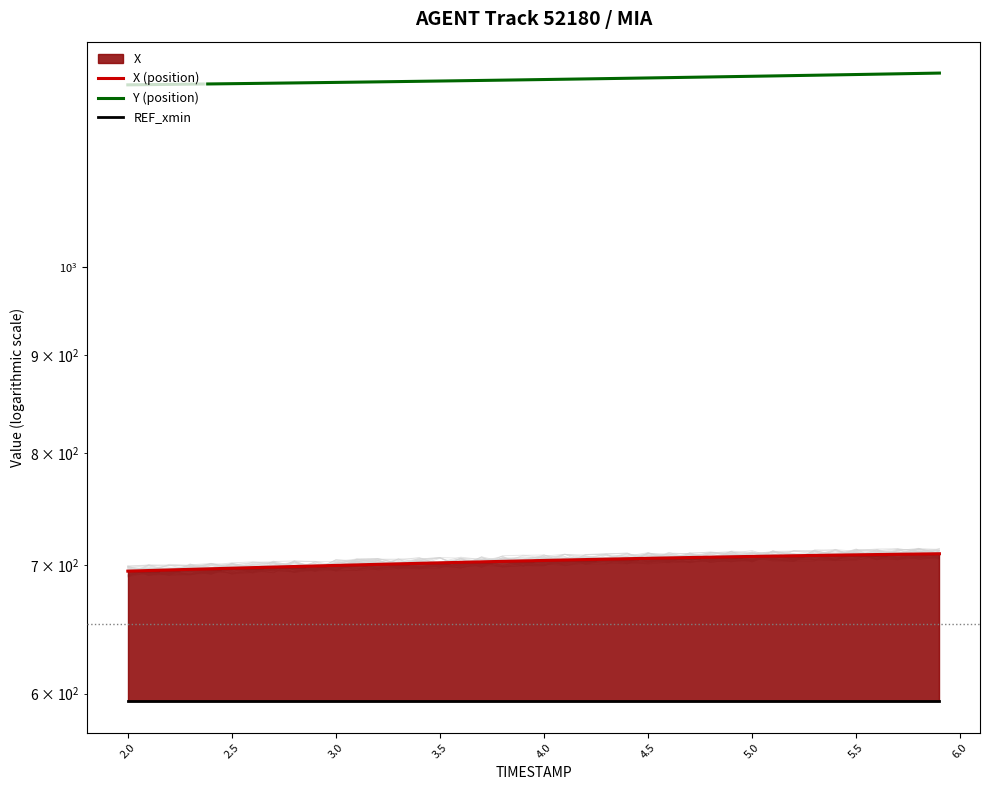

How many lines are shown in the chart?

3